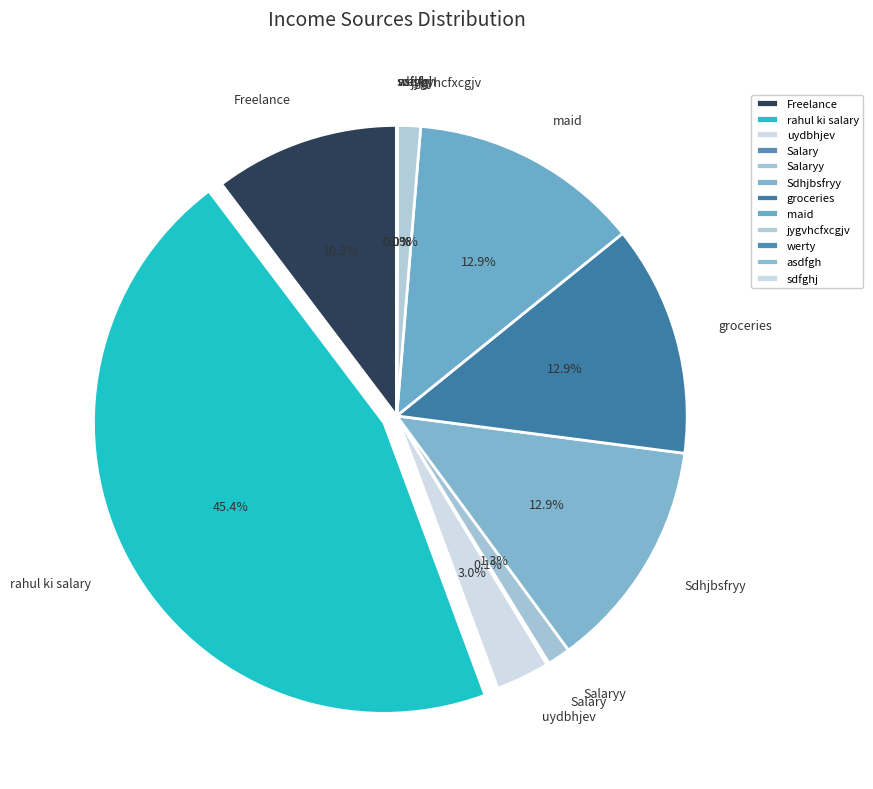

To the nearest percent, what portion does jygvhcfxcgjv represent?

1%